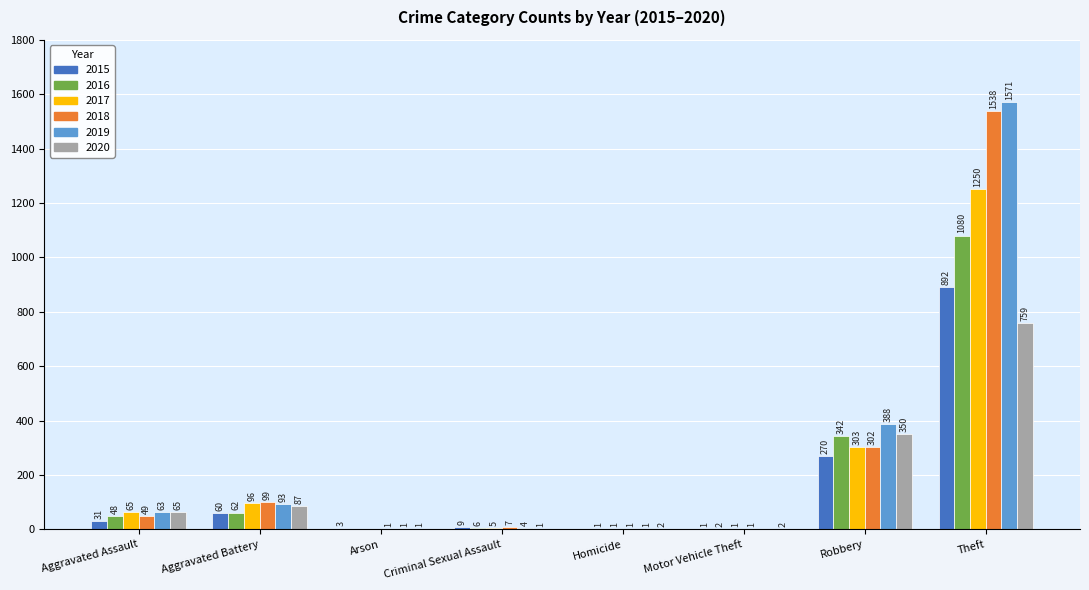

What is the approximate value of 2015 at Arson?

3